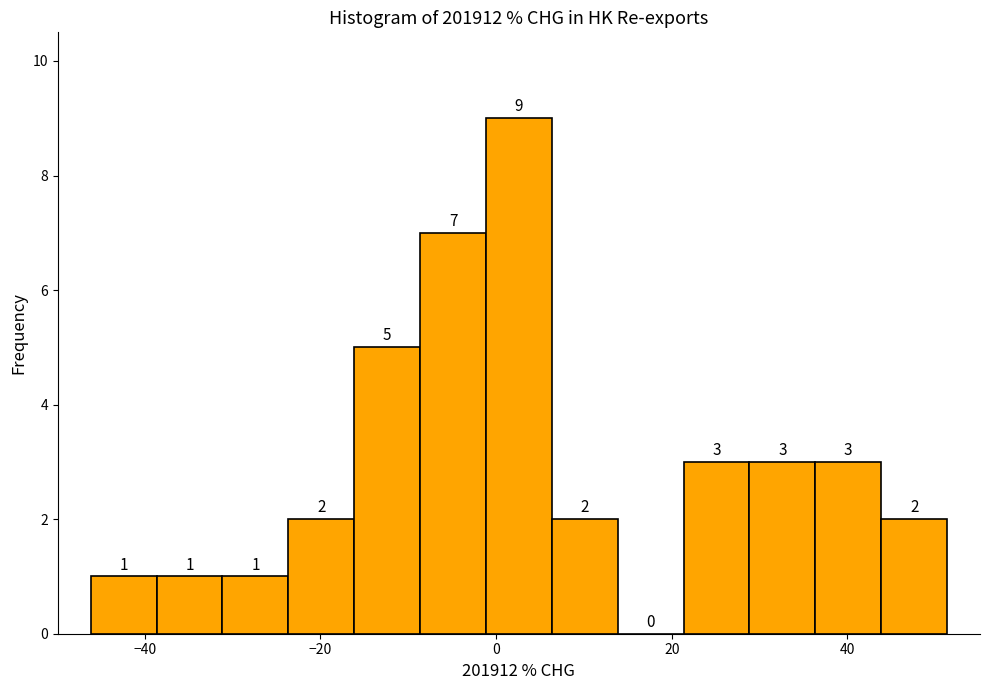

Read against the x-axis, roughly where is the centre of the tallest bar?

2